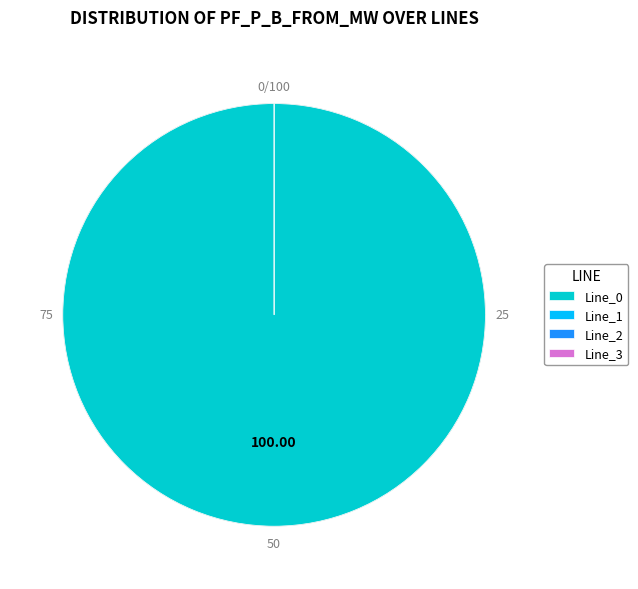

How many slices are in this pie chart?

4